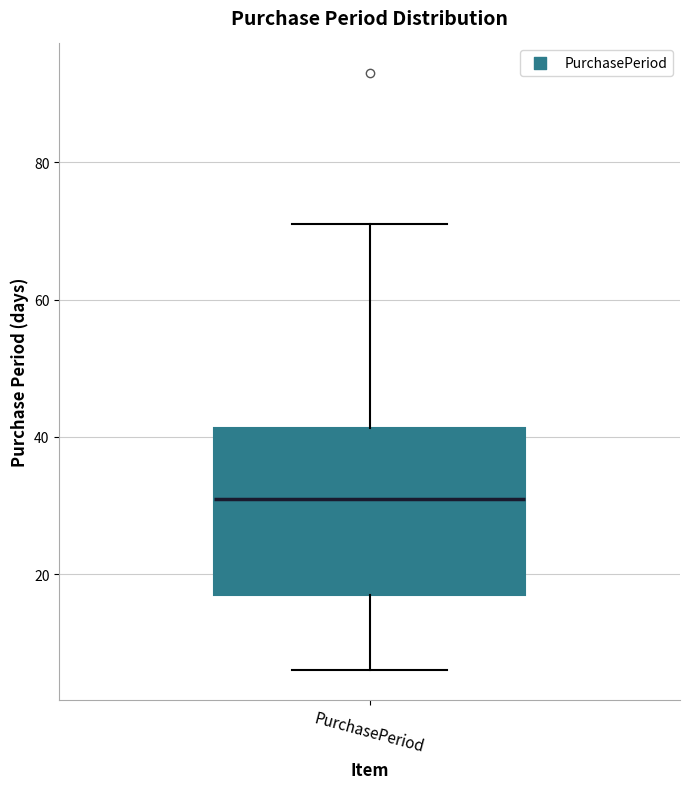

Where is the lower edge of the box for PurchasePeriod on the y-axis? The values are not printed on the chart, so give them approximately, as read against the axis.

18